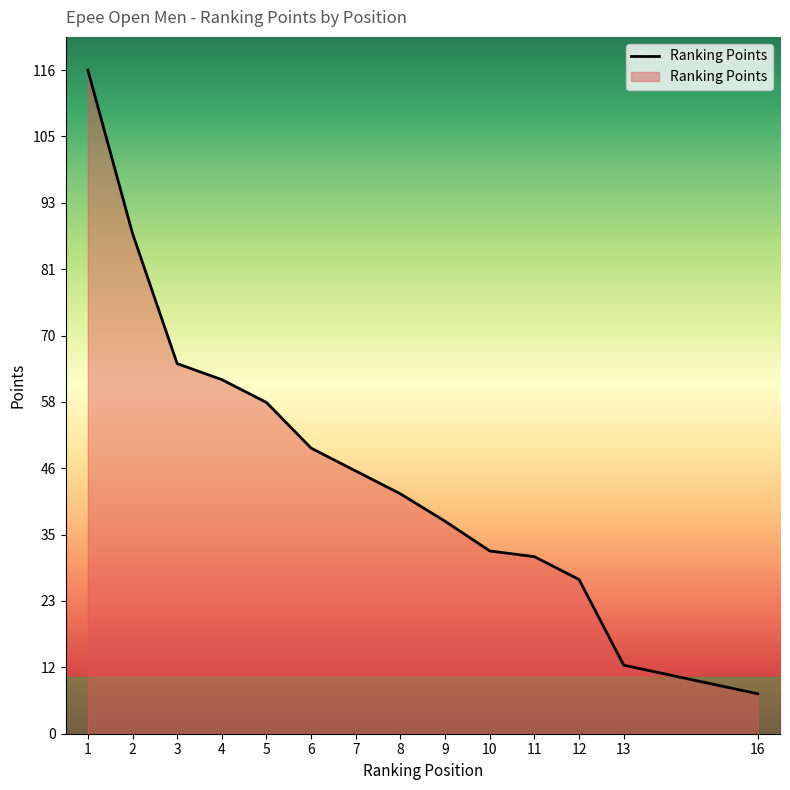

Does the chart have visible grid lines?

No